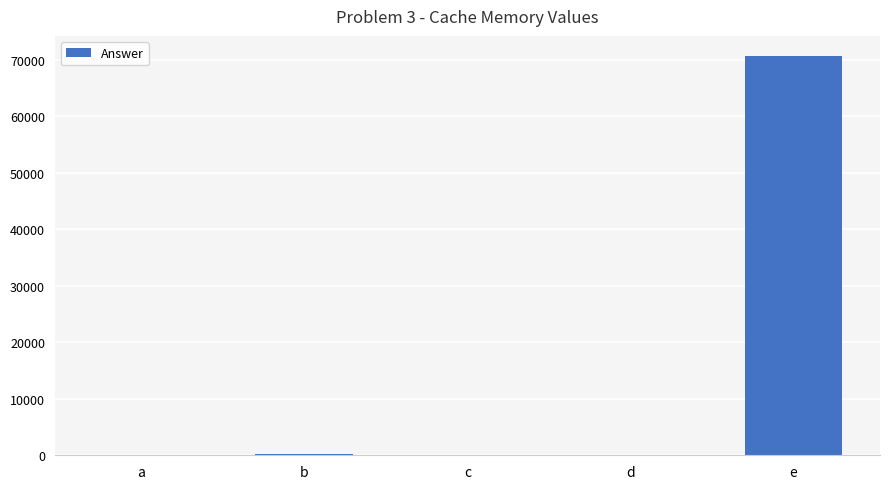

The value at e is 116191. True or false?

False